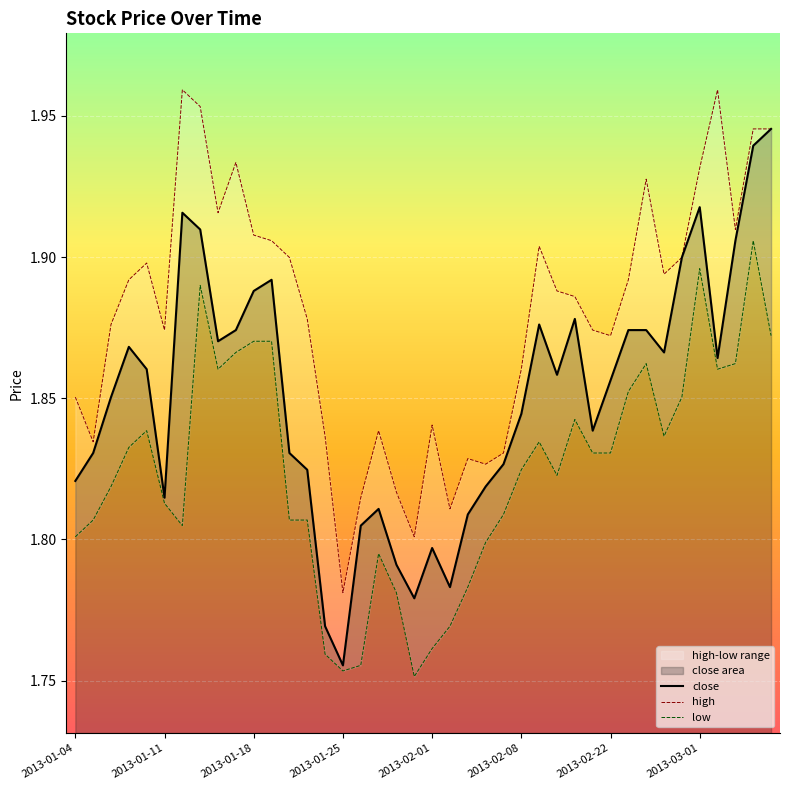

Reading right to left, extract all data points from this chart.

close: 1.9	1.9	1.9	1.9	1.9	1.9	1.9	1.9	1.9	1.9	1.8	1.9	1.9	1.9	1.8	1.8	1.8	1.8	1.8	1.8	1.8	1.8	1.8	1.8	1.8	1.8	1.8	1.8	1.9	1.9	1.9	1.9	1.9	1.9	1.8	1.9	1.9	1.9	1.8	1.8
high: 1.9	1.9	1.9	2.0	1.9	1.9	1.9	1.9	1.9	1.9	1.9	1.9	1.9	1.9	1.9	1.8	1.8	1.8	1.8	1.8	1.8	1.8	1.8	1.8	1.8	1.8	1.9	1.9	1.9	1.9	1.9	1.9	2.0	2.0	1.9	1.9	1.9	1.9	1.8	1.9
low: 1.9	1.9	1.9	1.9	1.9	1.9	1.8	1.9	1.9	1.8	1.8	1.8	1.8	1.8	1.8	1.8	1.8	1.8	1.8	1.8	1.8	1.8	1.8	1.8	1.8	1.8	1.8	1.8	1.9	1.9	1.9	1.9	1.9	1.8	1.8	1.8	1.8	1.8	1.8	1.8